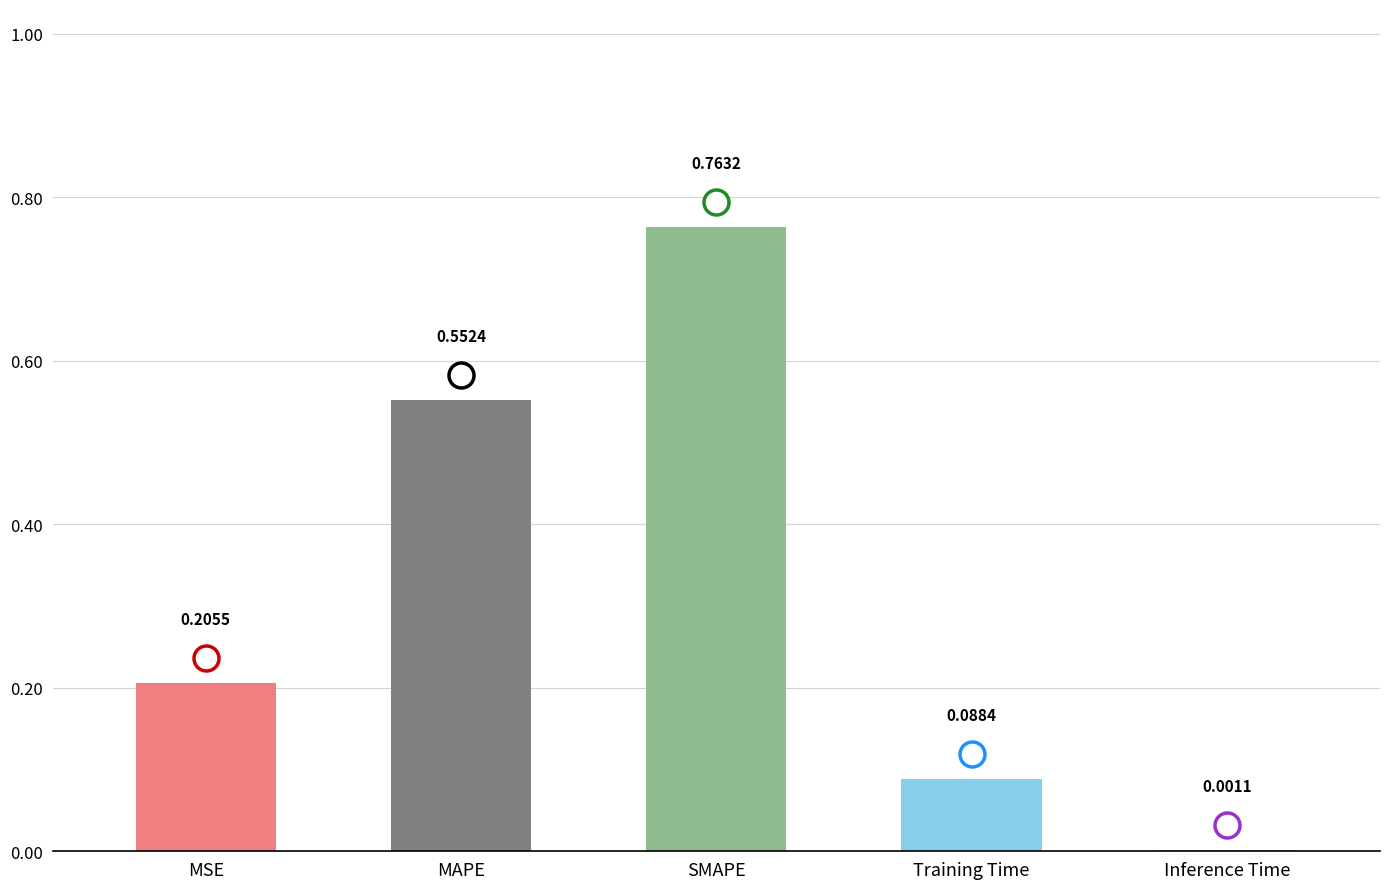

At which label is the value closest to 0?

Inference Time